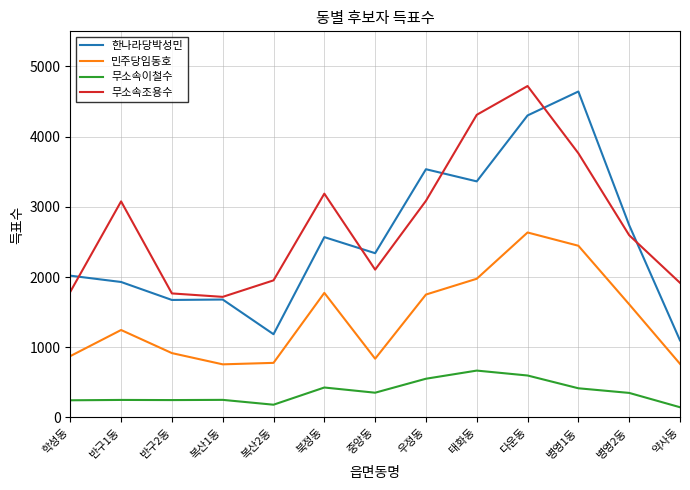

What value does the 무소속조용수 series have at 다운동?

4721